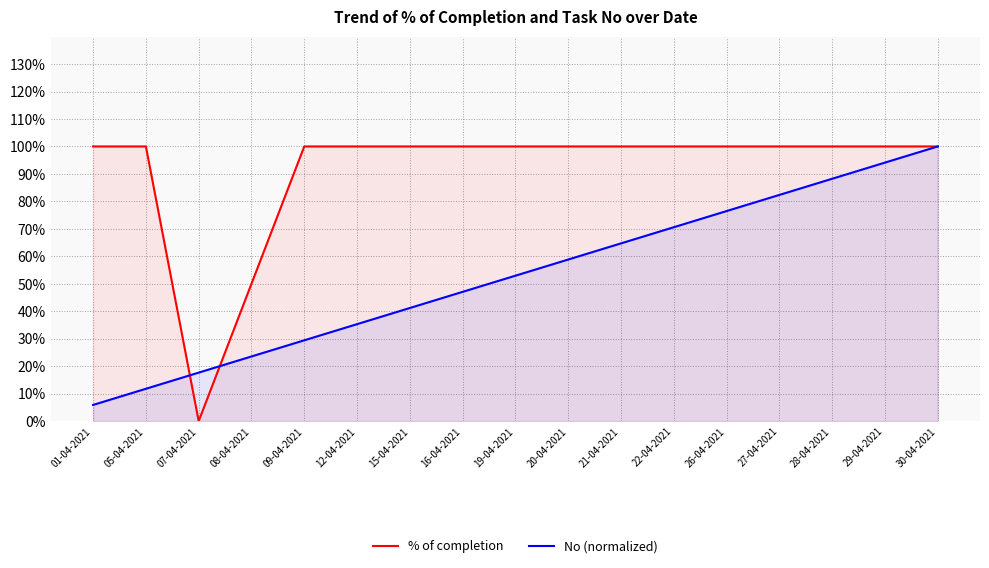

After their last crossing, which series has the higher values: No (normalized) or % of completion?

% of completion